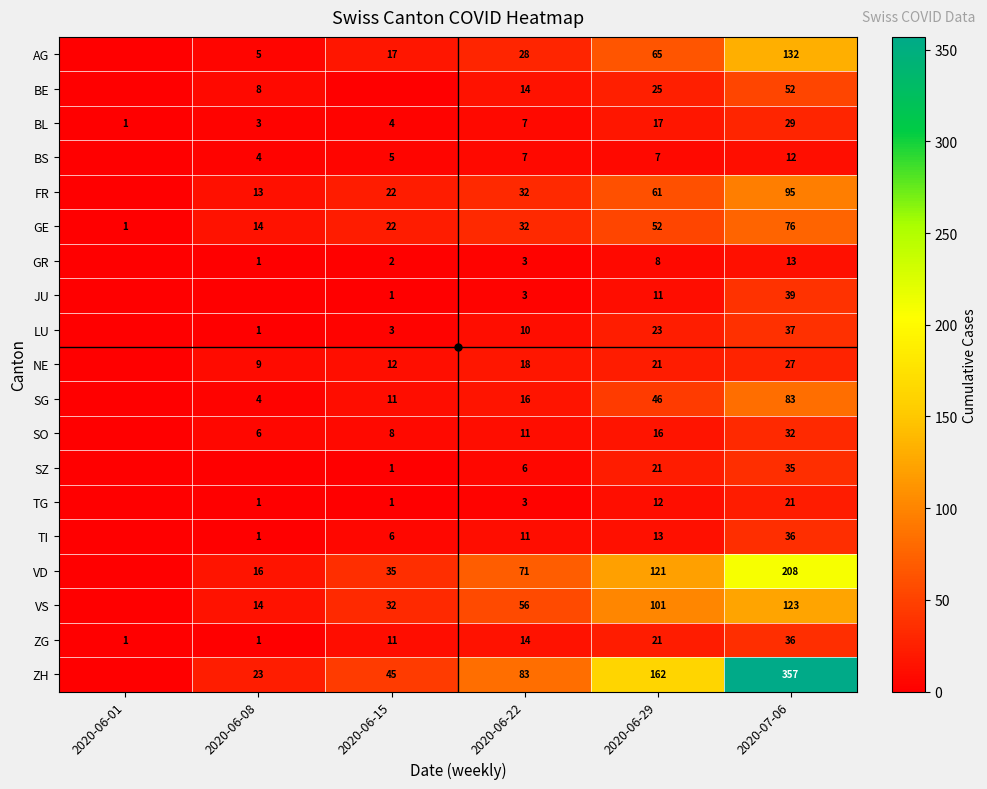

True or false: ZG has a value of 14 at 2020-06-22.

True